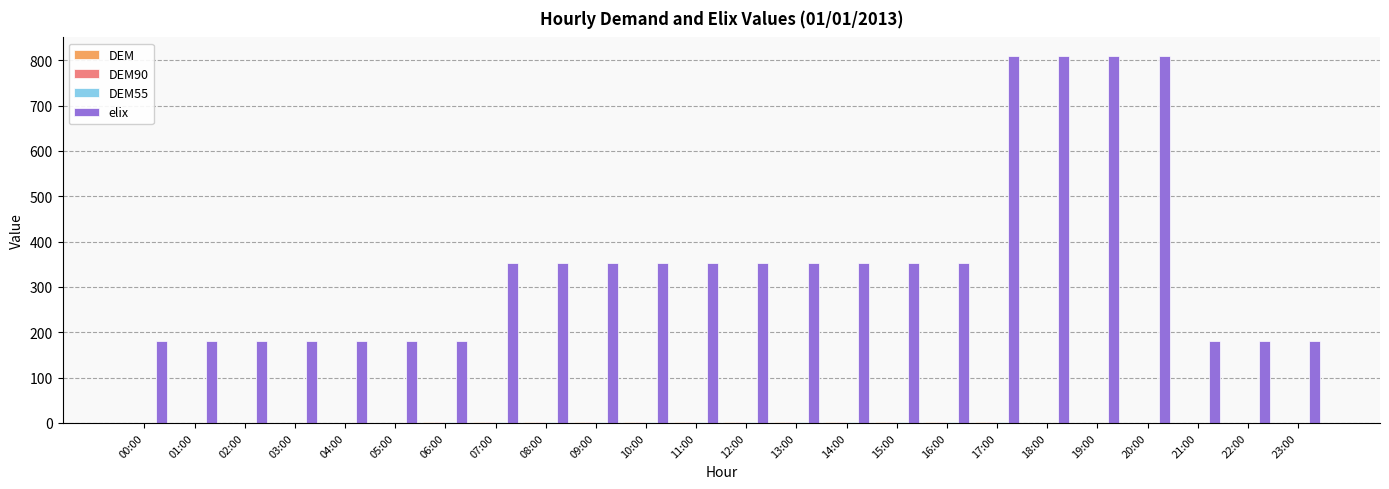

Which series has the largest total across all categories?

elix